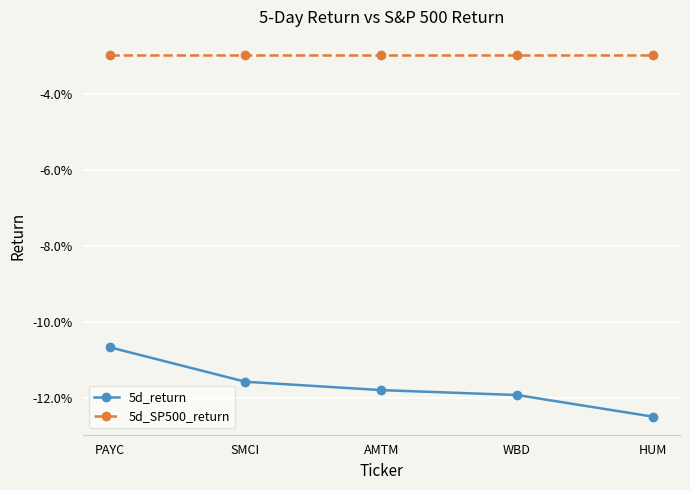

Does the chart have visible grid lines?

Yes